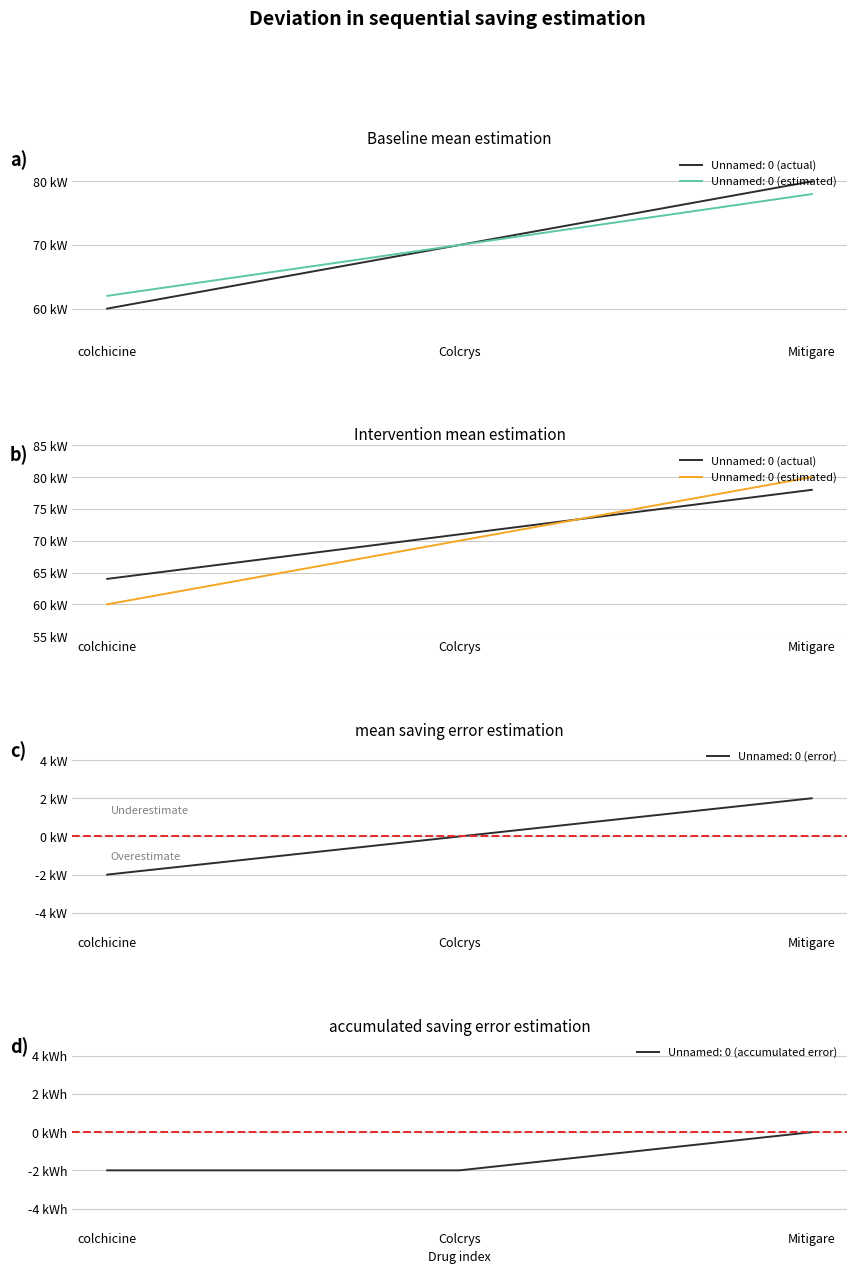

The value at Mitigare is 80. True or false?

True